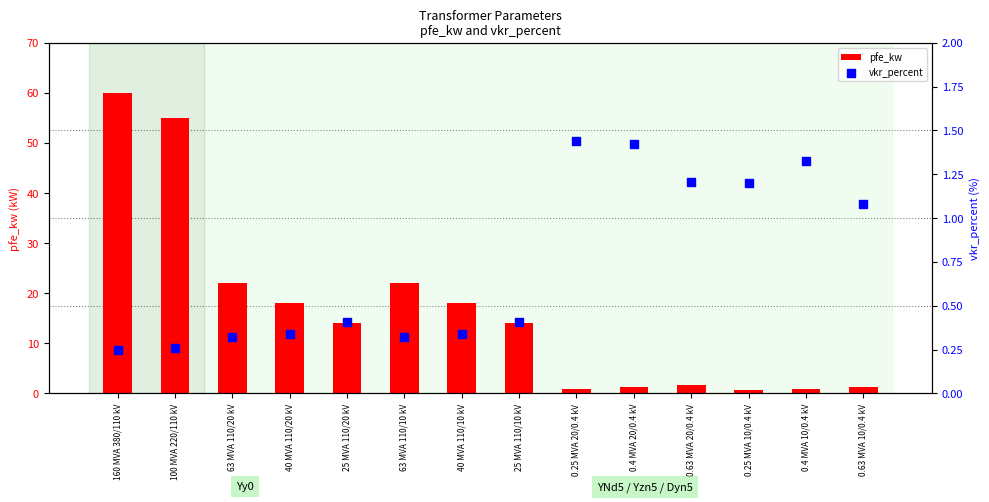

What are all the series names shown in the legend?

pfe_kw, vkr_percent